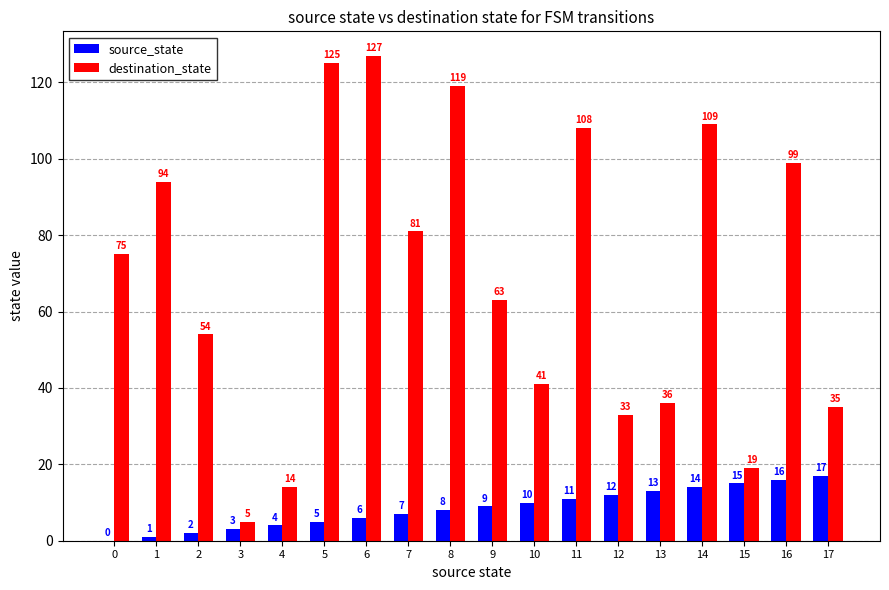

What is the approximate value of destination_state at 7?

81